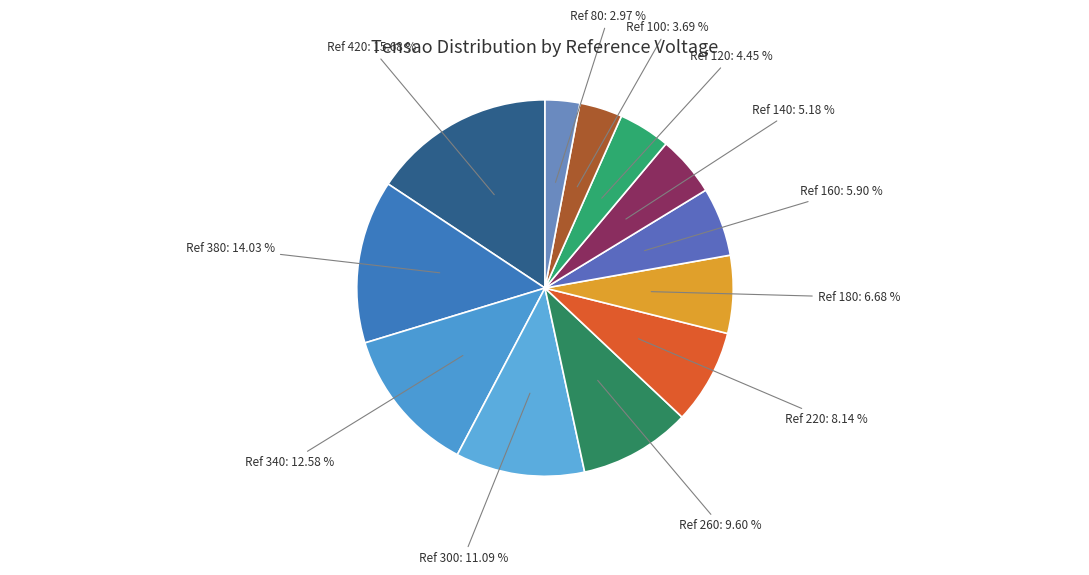

What is the largest slice in the pie chart?

420